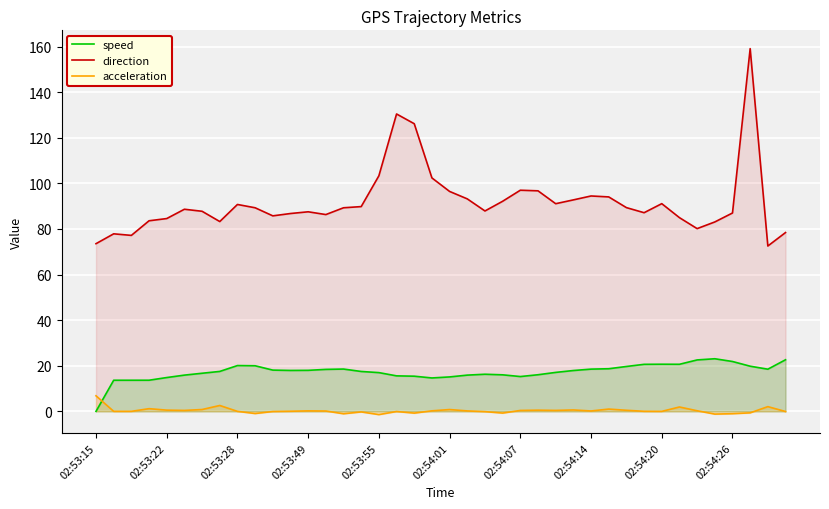

Between 10 and 26, which series saw the biggest shift?

direction